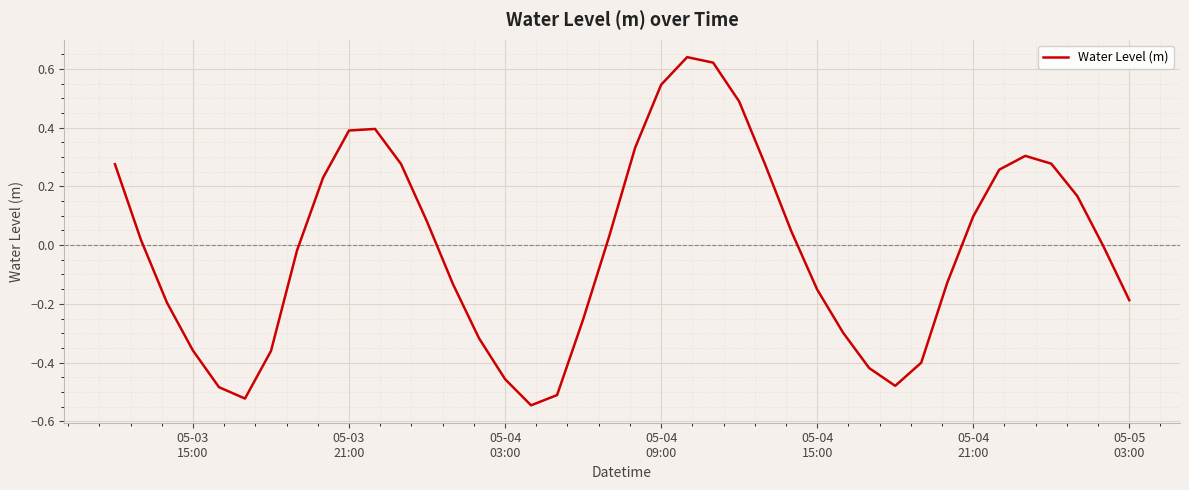

What is the difference between the maximum and minimum values?

1.2